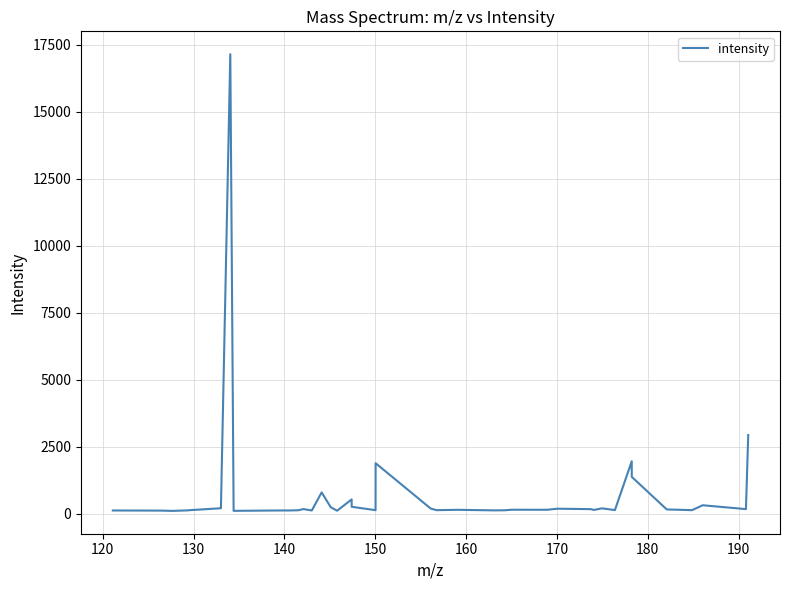

What is the greatest value displayed?

17157.1